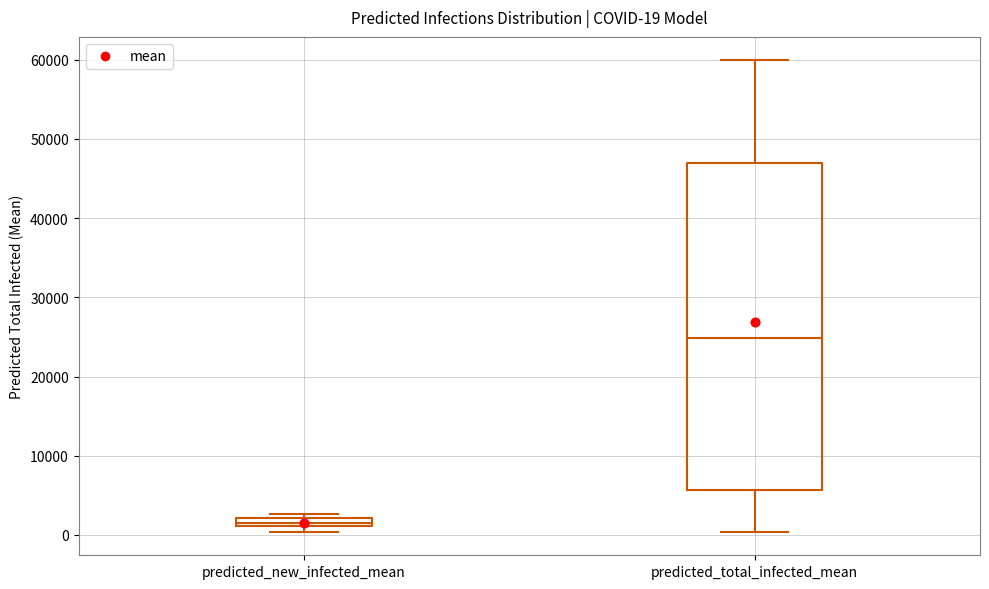

Comparing the boxes themselves (not the whiskers), which one is the tallest?

predicted_total_infected_mean